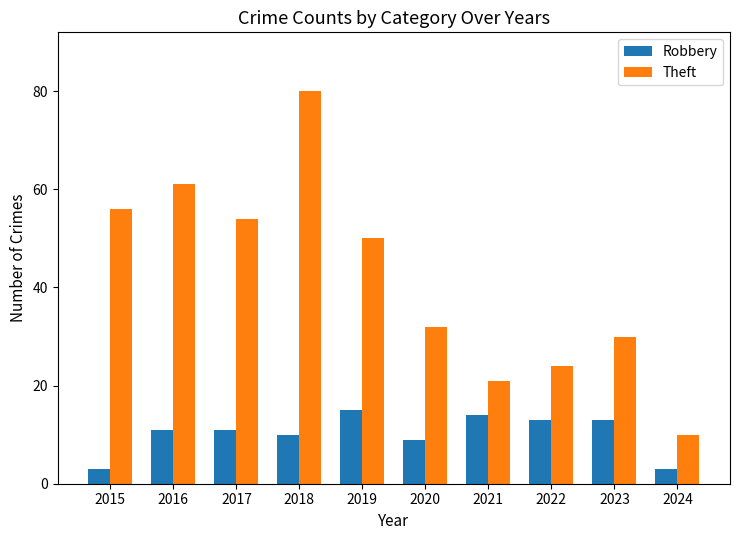

Rank the series at 2018 from highest to lowest value.

Theft, Robbery